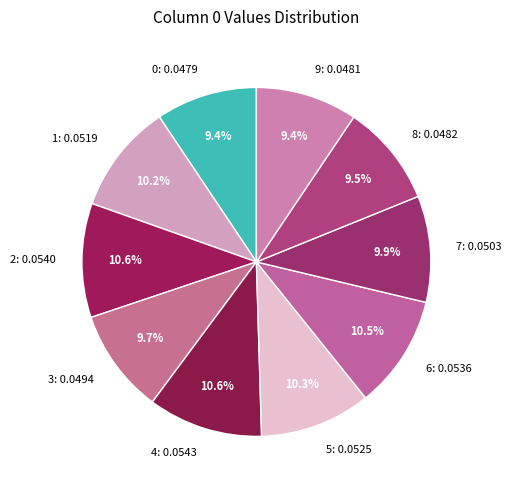

What percentage is the 1 slice, to the nearest percent?

10%